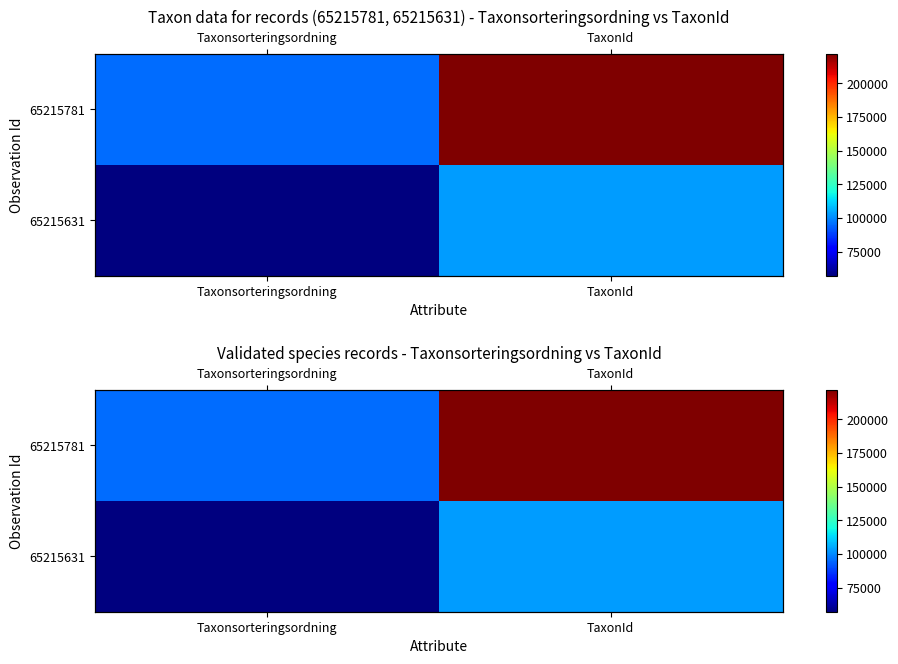

Count the number of data series in this chart.

2